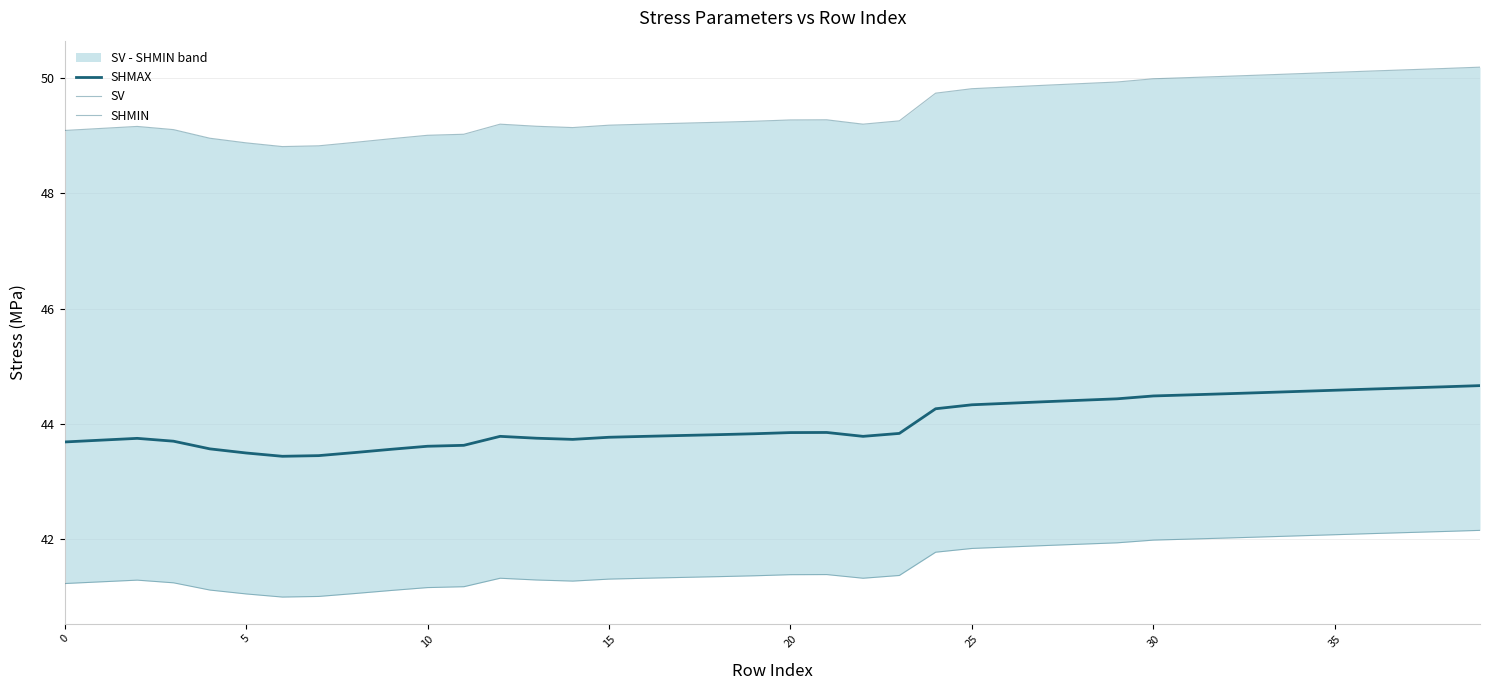

Reading left to right, transcribe all the data shown in this chart.

SHMAX: 43.7	43.7	43.8	43.7	43.6	43.5	43.4	43.5	43.5	43.6	43.6	43.6	43.8	43.8	43.7	43.8	43.8	43.8	43.8	43.8	43.9	43.9	43.8	43.8	44.3	44.3	44.4	44.4	44.4	44.4	44.5	44.5	44.5	44.5	44.6	44.6	44.6	44.6	44.6	44.7
SV: 49.1	49.1	49.2	49.1	49.0	48.9	48.8	48.8	48.9	48.9	49.0	49.0	49.2	49.2	49.1	49.2	49.2	49.2	49.2	49.2	49.3	49.3	49.2	49.3	49.7	49.8	49.8	49.9	49.9	49.9	50.0	50.0	50.0	50.1	50.1	50.1	50.1	50.1	50.2	50.2
SHMIN: 41.2	41.3	41.3	41.2	41.1	41.1	41.0	41.0	41.1	41.1	41.2	41.2	41.3	41.3	41.3	41.3	41.3	41.3	41.4	41.4	41.4	41.4	41.3	41.4	41.8	41.8	41.9	41.9	41.9	41.9	42.0	42.0	42.0	42.0	42.1	42.1	42.1	42.1	42.1	42.2